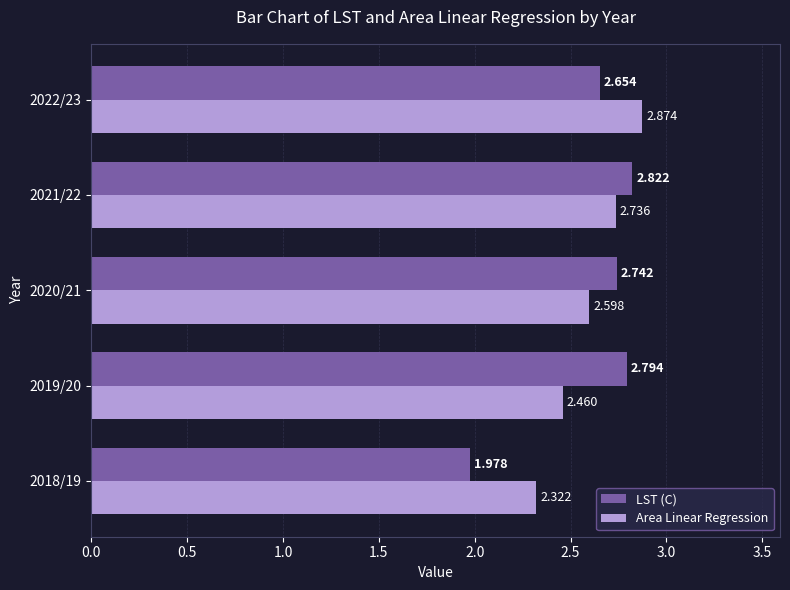

Is the value of Area Linear Regression at 2022/23 greater than the value of LST (C) at 2021/22?

Yes